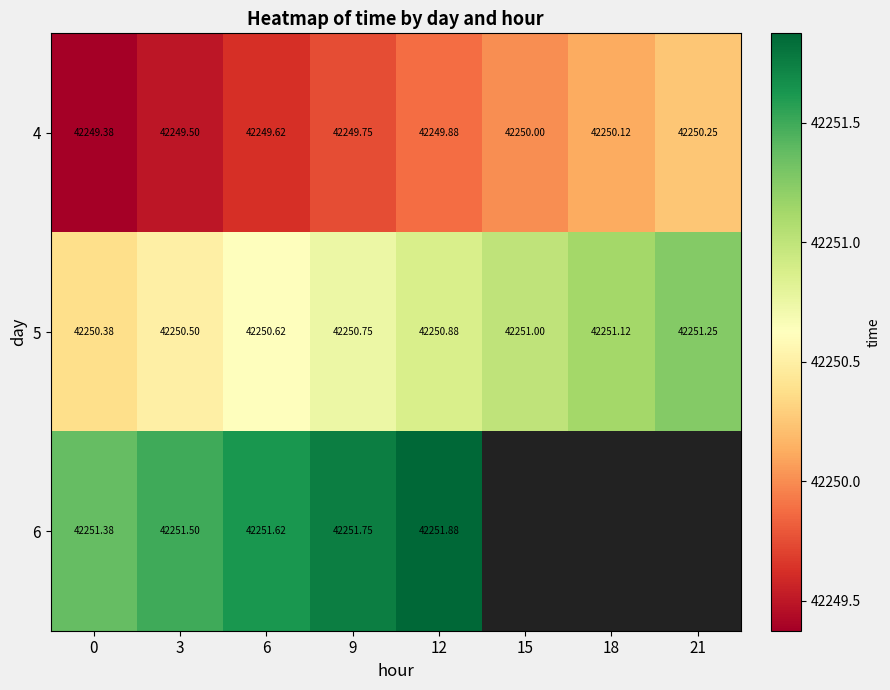

Is the value of 6 at 12 greater than the value of 4 at 12?

Yes